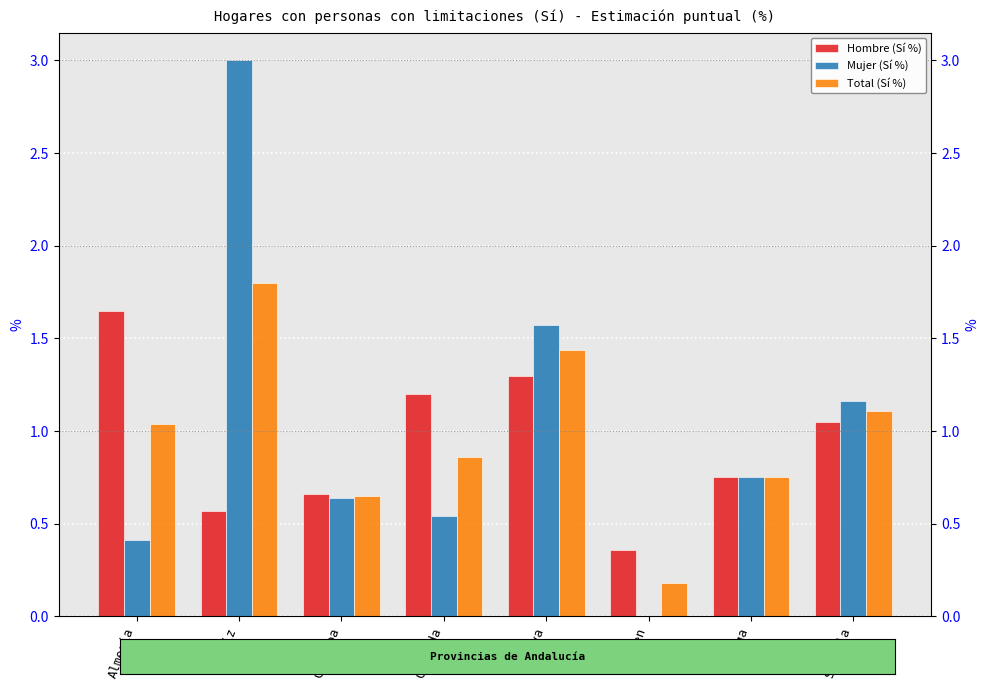

What is the value of the Total (Sí %) bar at the 8th from the left?

1.1